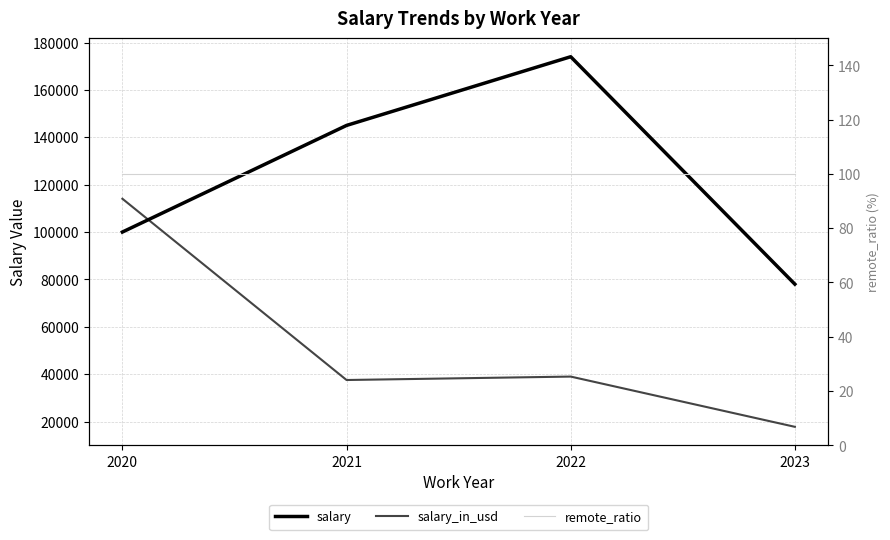

What is the sum of the salary values at 2020 and 2022?

274000